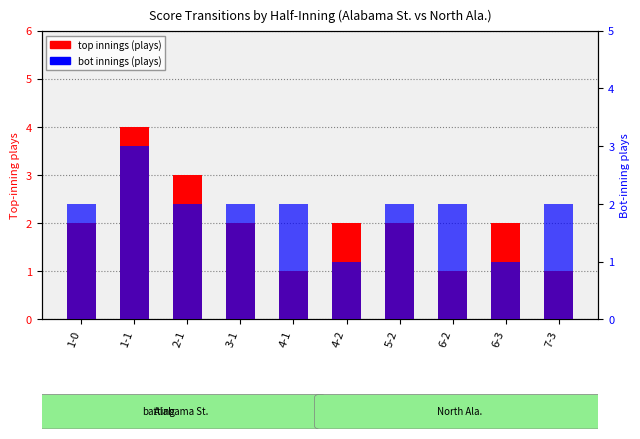

What is the average value of the top innings (plays) series?

2